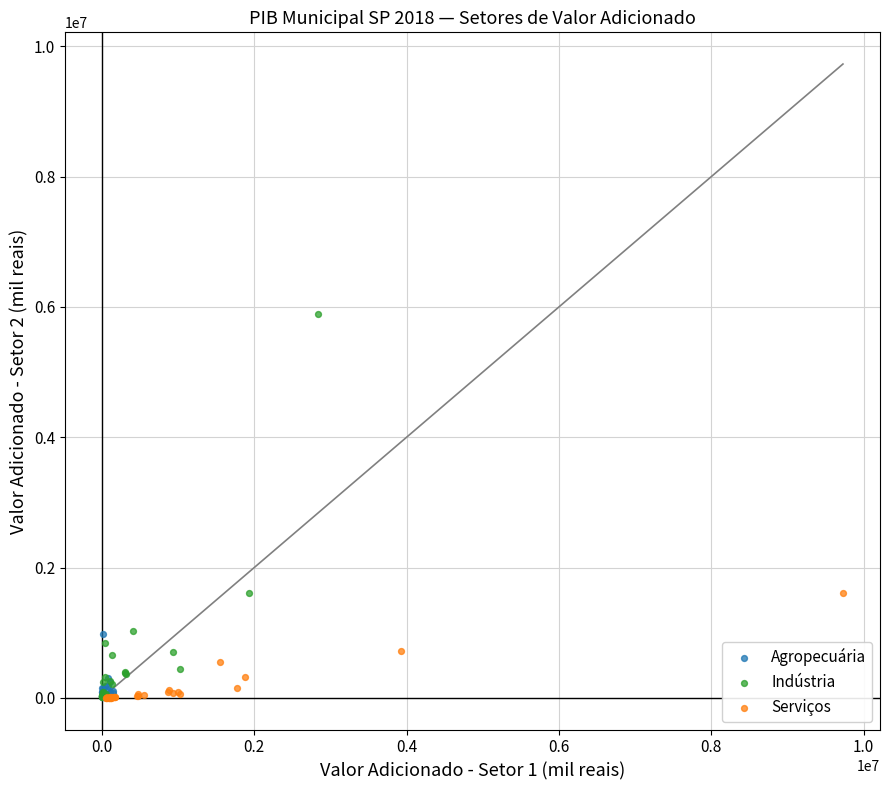

Which series has the widest spread of Y values?

Indústria